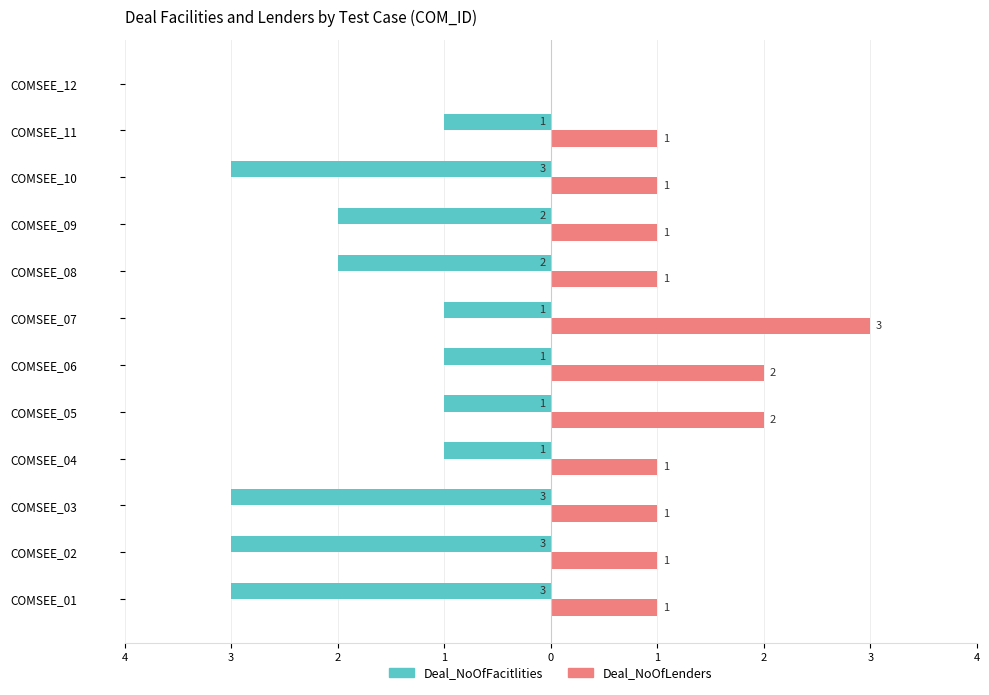

What are all the series names shown in the legend?

Deal_NoOfFacitlities, Deal_NoOfLenders